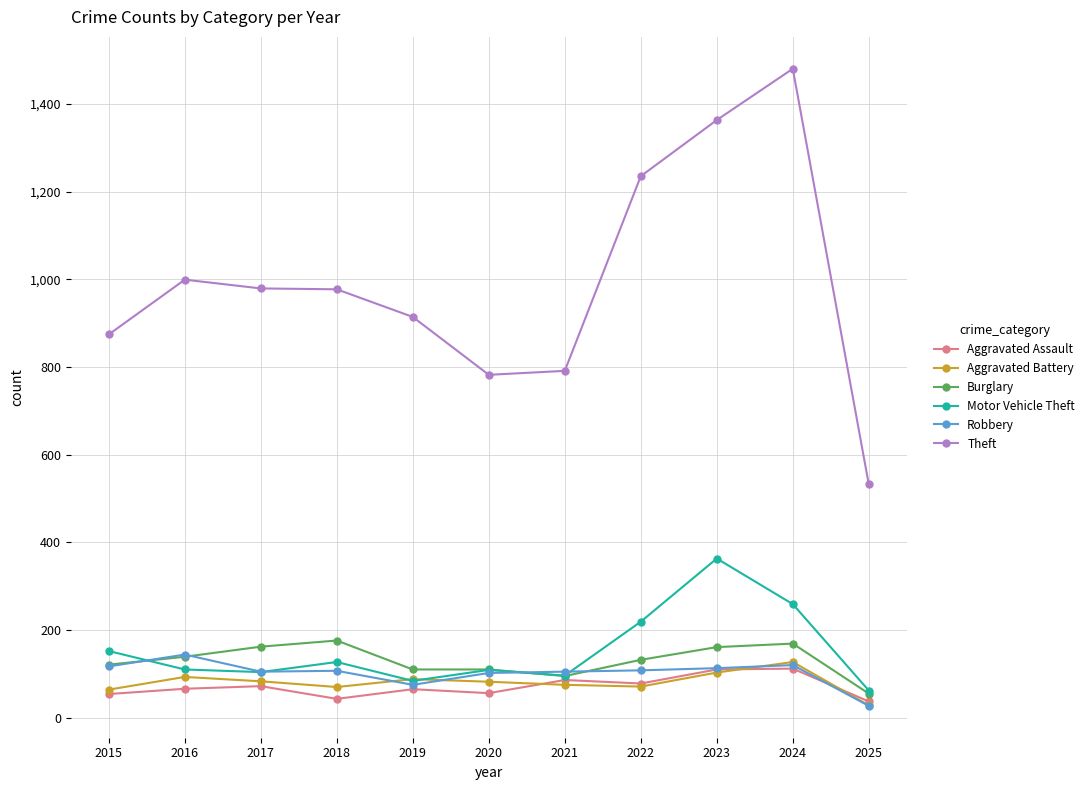

The value of Robbery at 2020 is 102. True or false?

True